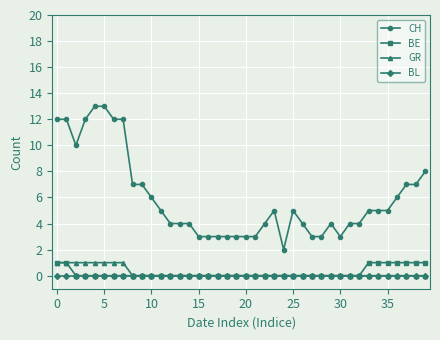

What is the greatest value displayed?

13